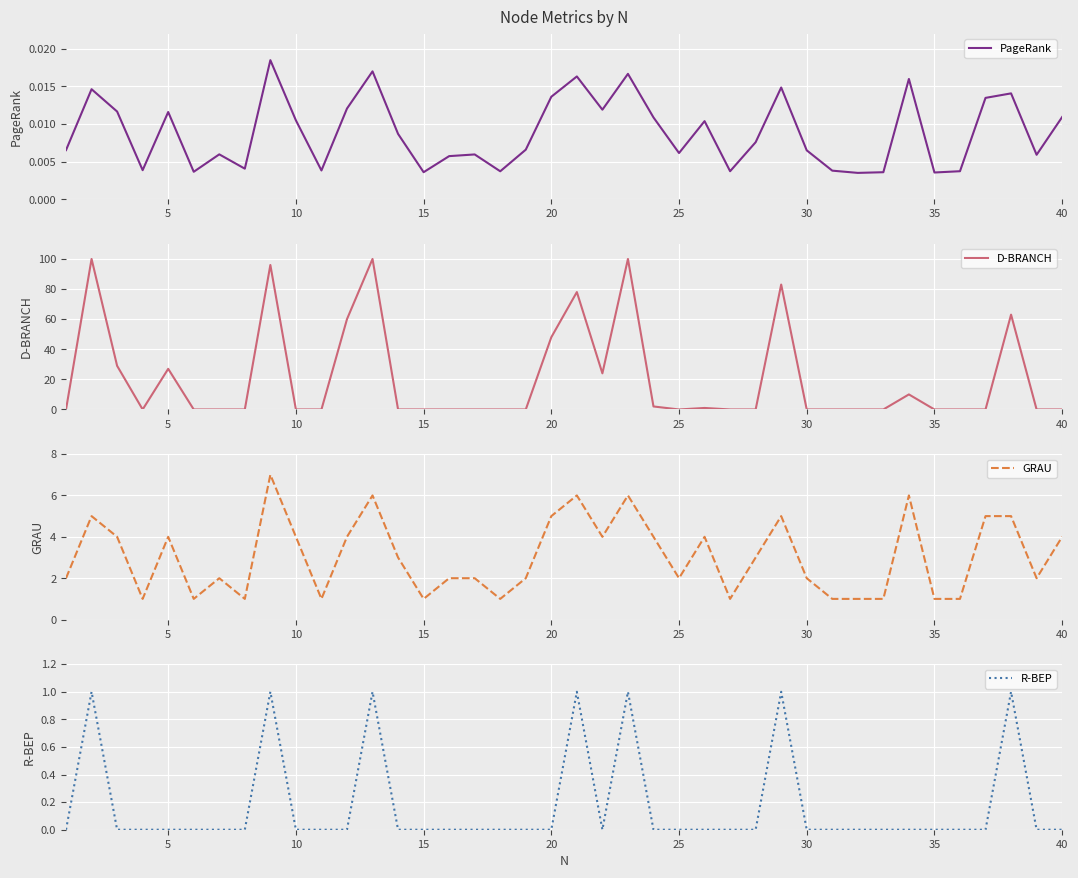

What is the highest value of the GRAU series?

7